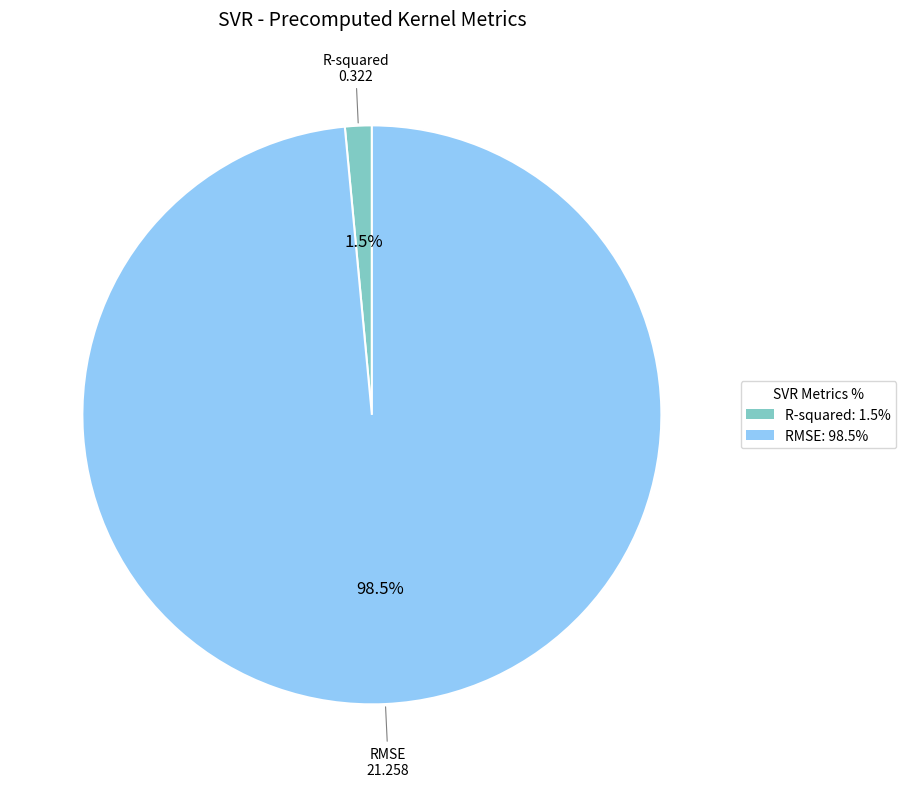

Between RMSE: 98.5% and R-squared: 1.5%, which is larger?

RMSE: 98.5%